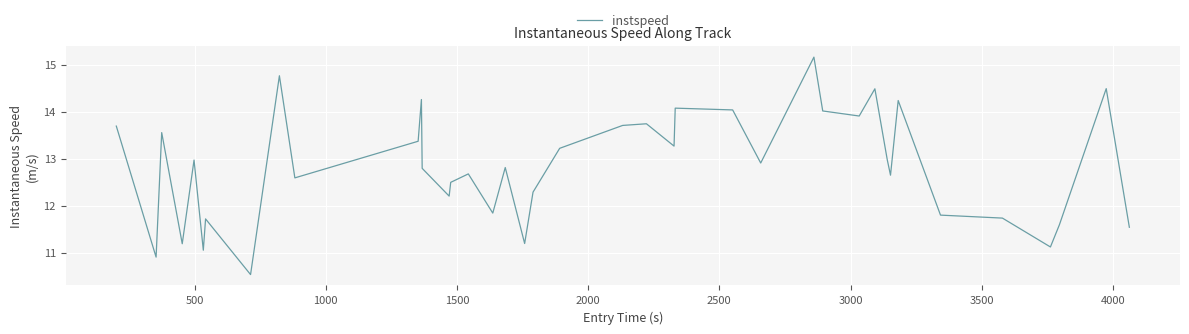

What is the maximum value shown in the chart?

15.2